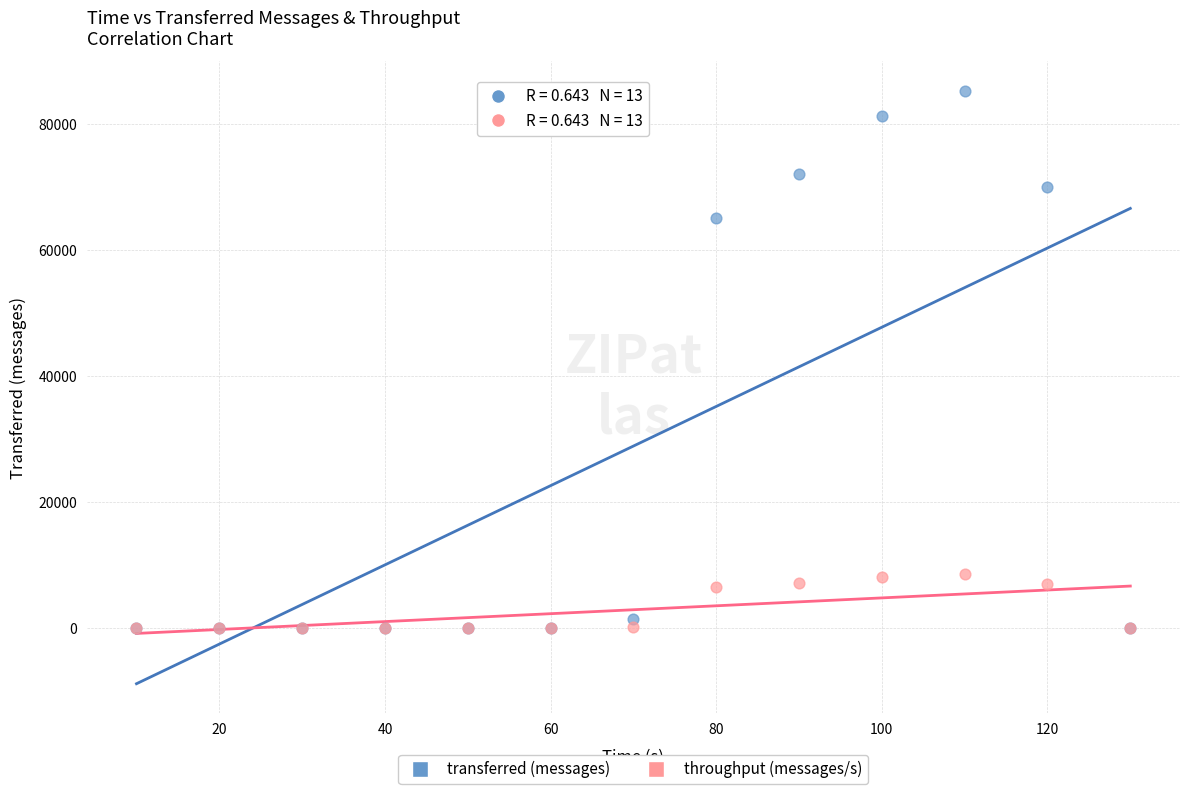

What are all the series names shown in the legend?

transferred (messages), throughput (messages/s)